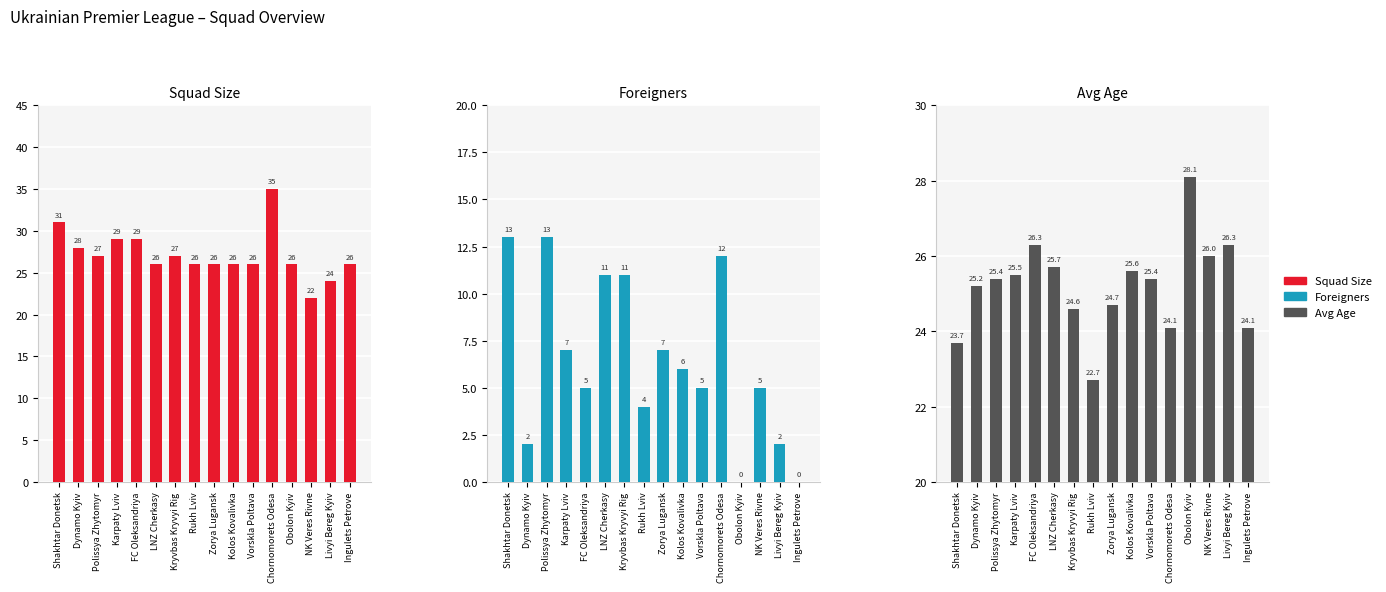

What is the spread (max minus min) of values at Dynamo Kyiv?

26.0